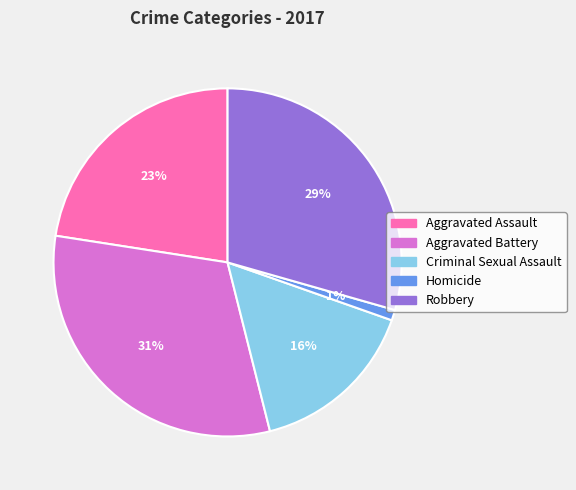

Between Robbery and Aggravated Assault, which is larger?

Robbery